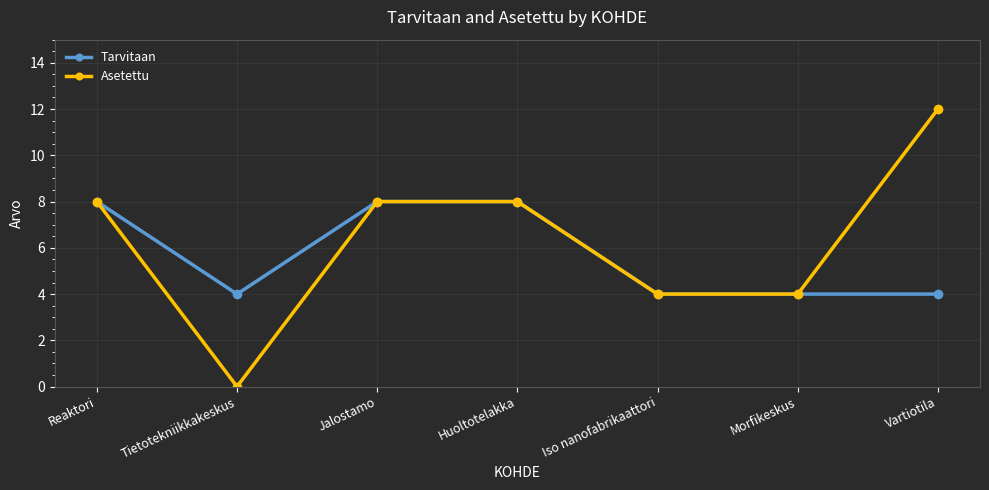

At how many categories does at least one series exceed 9?

1